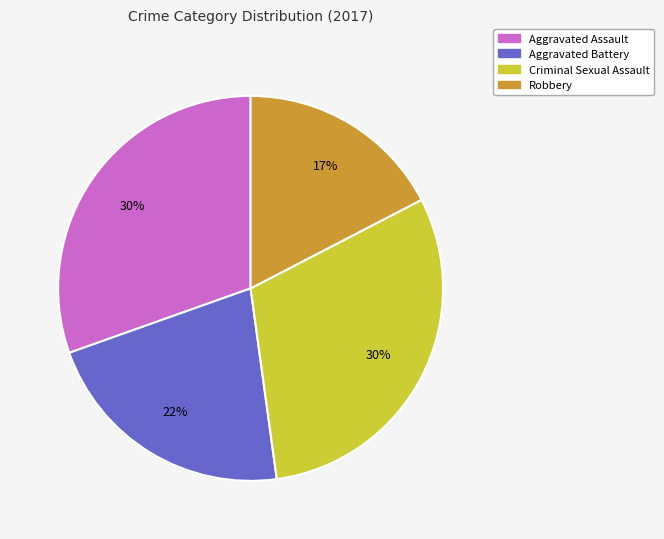

Which category has the smallest portion of the pie?

Robbery